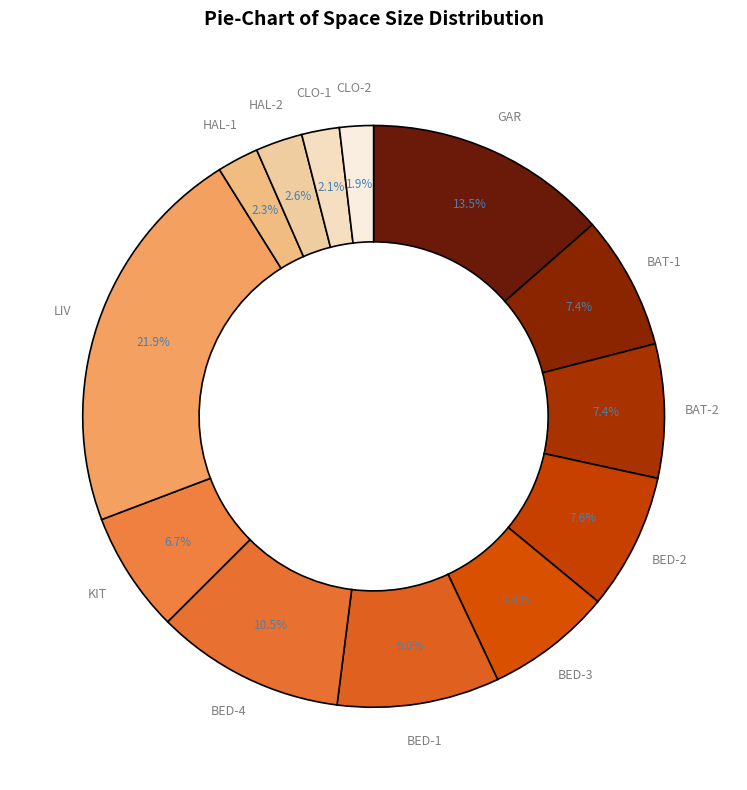

Which category has the biggest portion of the pie?

LIV